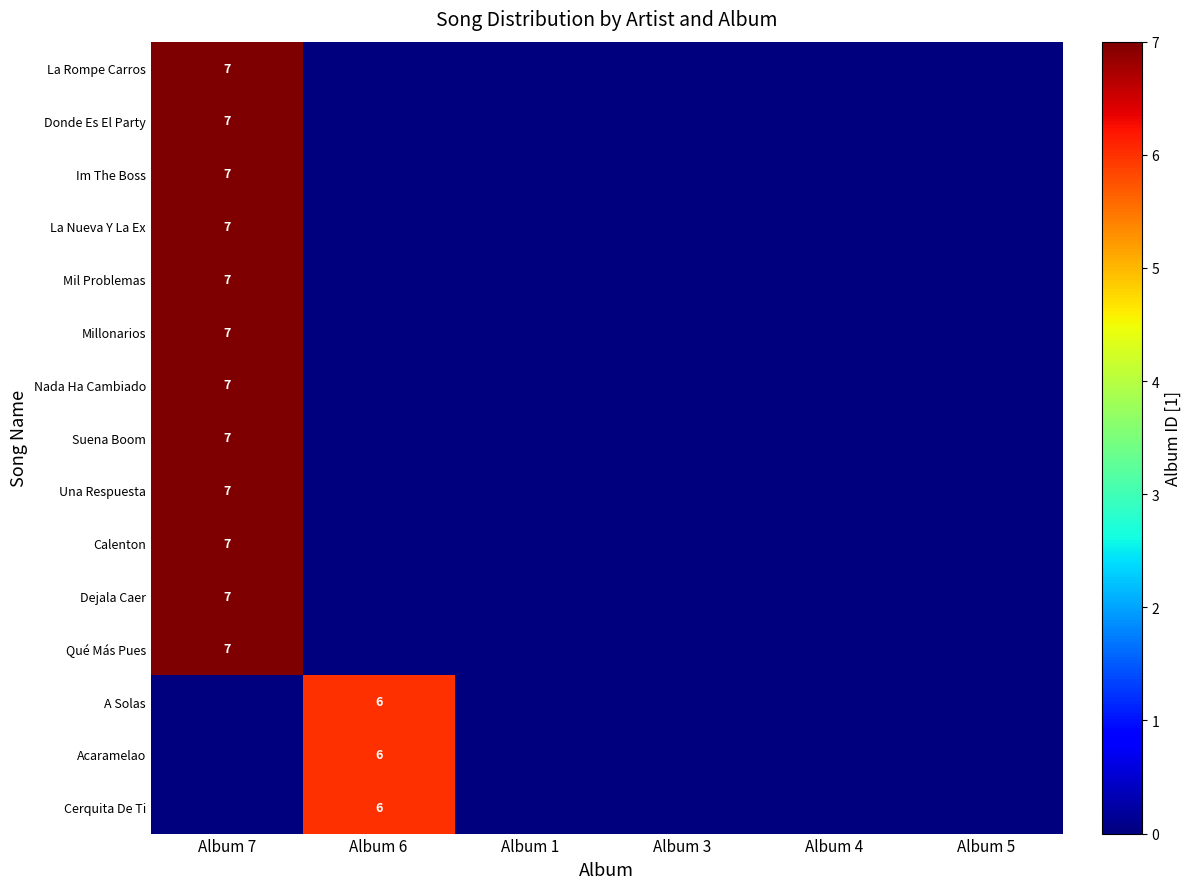

At how many categories does at least one series exceed 0?

2